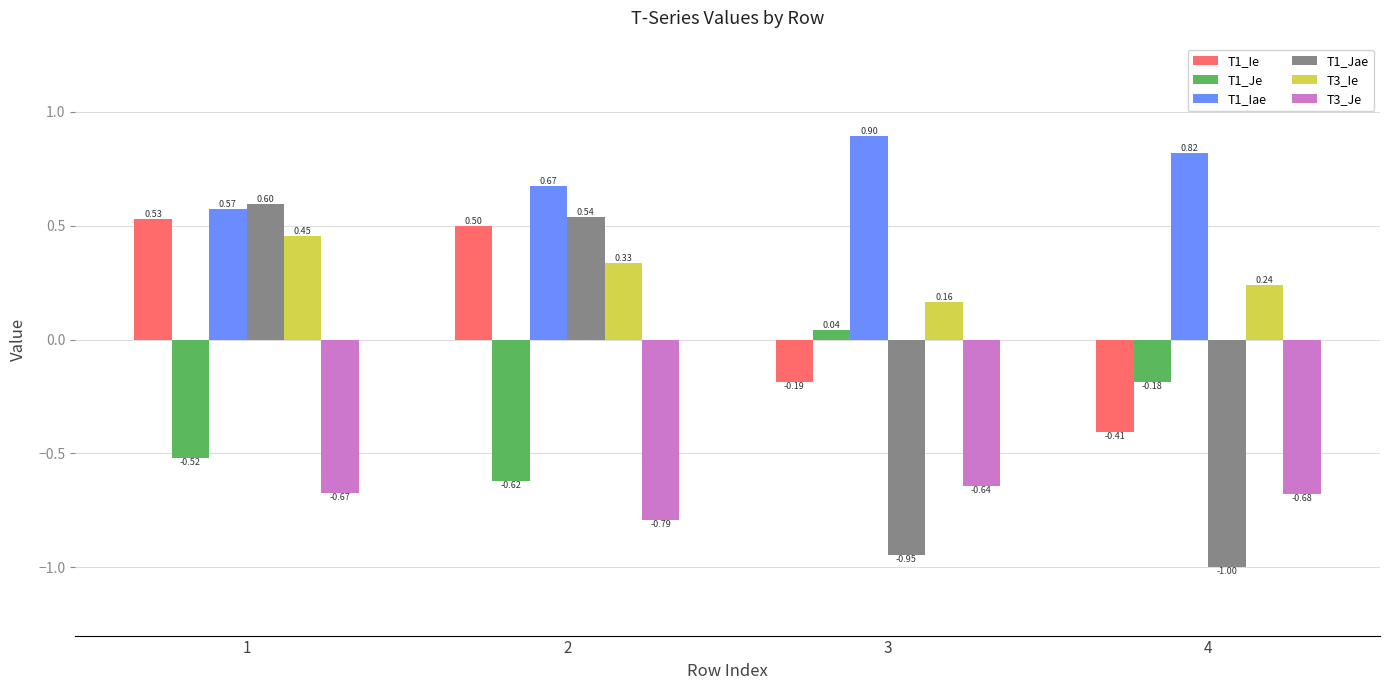

List the labels in order of T1_Jae value, largest first.

1, 2, 3, 4